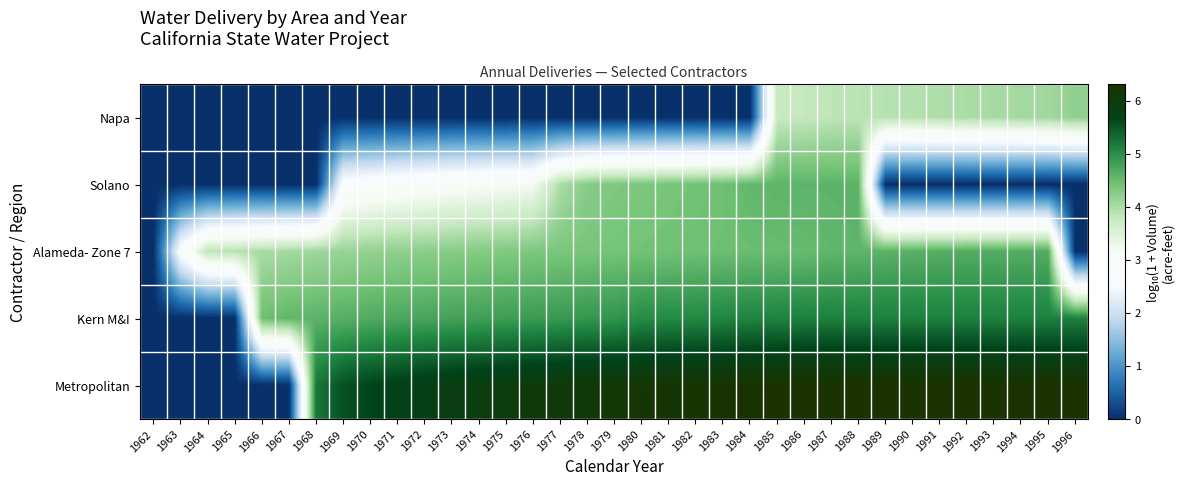

Reading left to right, extract all data points from this chart.

row_0: 1962=0.0	1963=0.0	1964=0.0	1965=0.0	1966=0.0	1967=0.0	1968=0.0	1969=0.0	1970=0.0	1971=0.0	1972=0.0	1973=0.0	1974=0.0	1975=0.0	1976=0.0	1977=0.0	1978=0.0	1979=0.0	1980=0.0	1981=0.0	1982=0.0	1983=0.0	1984=0.0	1985=3.8	1986=3.8	1987=3.8	1988=3.9	1989=3.9	1990=3.9	1991=4.0	1992=4.0	1993=4.0	1994=4.0	1995=4.1	1996=4.2
row_1: 1962=0.0	1963=0.0	1964=0.0	1965=0.0	1966=0.0	1967=0.0	1968=0.0	1969=2.7	1970=2.8	1971=2.9	1972=3.0	1973=3.0	1974=3.1	1975=3.1	1976=3.2	1977=4.0	1978=4.3	1979=4.3	1980=4.3	1981=4.4	1982=4.4	1983=4.4	1984=4.5	1985=4.6	1986=4.6	1987=4.6	1988=4.6	1989=0.0	1990=0.0	1991=0.0	1992=0.0	1993=0.0	1994=0.0	1995=0.0	1996=0.0
row_2: 1962=0.0	1963=2.7	1964=3.8	1965=3.9	1966=4.0	1967=4.0	1968=4.1	1969=4.1	1970=4.2	1971=4.2	1972=4.2	1973=4.3	1974=4.3	1975=4.3	1976=4.3	1977=4.4	1978=4.4	1979=4.4	1980=4.4	1981=4.4	1982=4.4	1983=4.5	1984=4.5	1985=4.5	1986=4.5	1987=4.6	1988=4.6	1989=4.6	1990=4.6	1991=4.6	1992=4.7	1993=4.7	1994=4.7	1995=4.7	1996=0.0
row_3: 1962=0.0	1963=0.0	1964=0.0	1965=0.0	1966=4.5	1967=4.6	1968=4.6	1969=4.6	1970=4.7	1971=4.7	1972=4.7	1973=4.8	1974=4.8	1975=4.8	1976=4.9	1977=4.9	1978=4.9	1979=4.9	1980=5.0	1981=5.0	1982=5.1	1983=5.1	1984=5.1	1985=5.1	1986=5.1	1987=5.1	1988=5.1	1989=5.1	1990=5.1	1991=5.1	1992=5.1	1993=5.1	1994=5.1	1995=5.1	1996=5.1
row_4: 1962=0.0	1963=0.0	1964=0.0	1965=0.0	1966=0.0	1967=0.0	1968=5.2	1969=5.5	1970=5.7	1971=5.7	1972=5.8	1973=5.9	1974=5.9	1975=6.0	1976=6.0	1977=6.1	1978=6.1	1979=6.1	1980=6.2	1981=6.2	1982=6.2	1983=6.2	1984=6.3	1985=6.3	1986=6.3	1987=6.3	1988=6.3	1989=6.3	1990=6.3	1991=6.3	1992=6.3	1993=6.3	1994=6.3	1995=6.3	1996=6.3